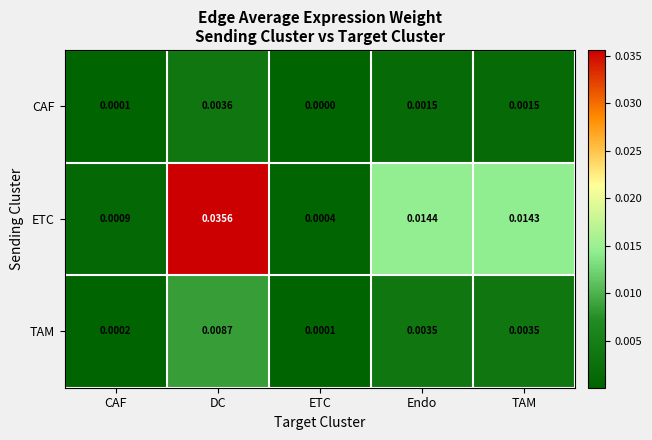

Rank the series at DC from lowest to highest value.

CAF, TAM, ETC